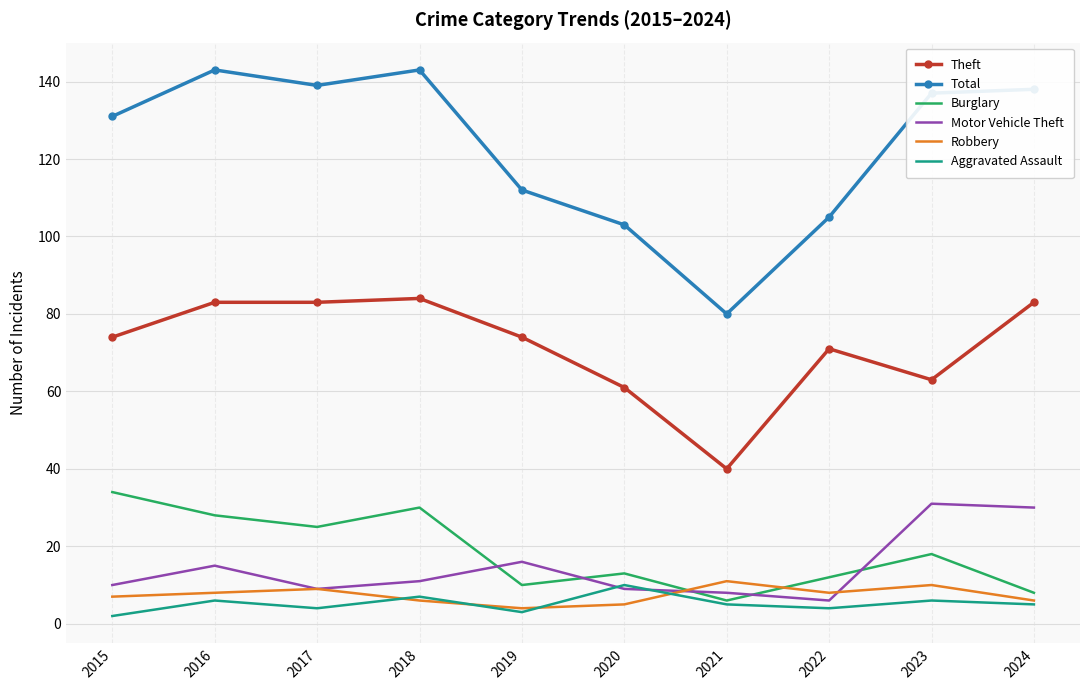

The value of Total at 2023 is 95. True or false?

False